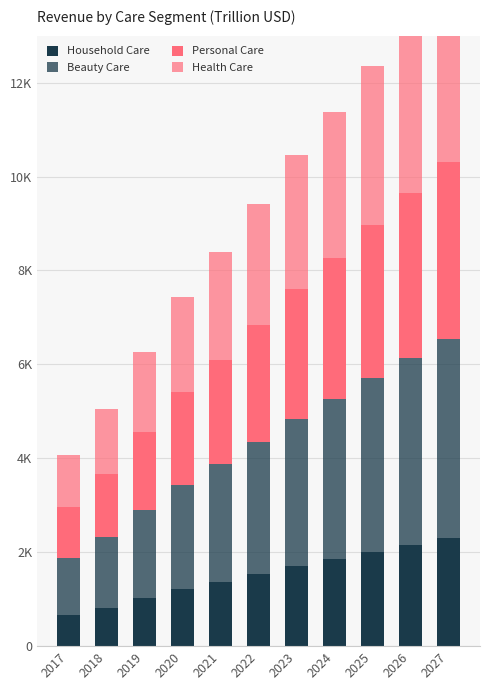

At which label is Beauty Care closest to 2?

2019